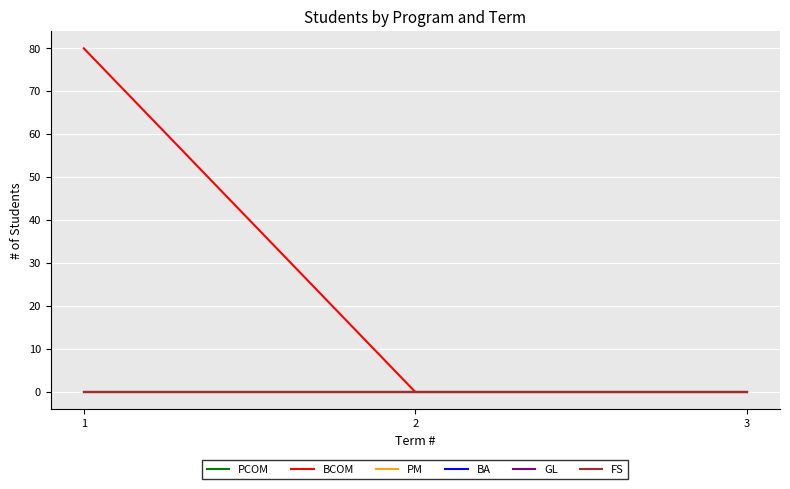

Rank the categories by BCOM value from lowest to highest.

2, 3, 1